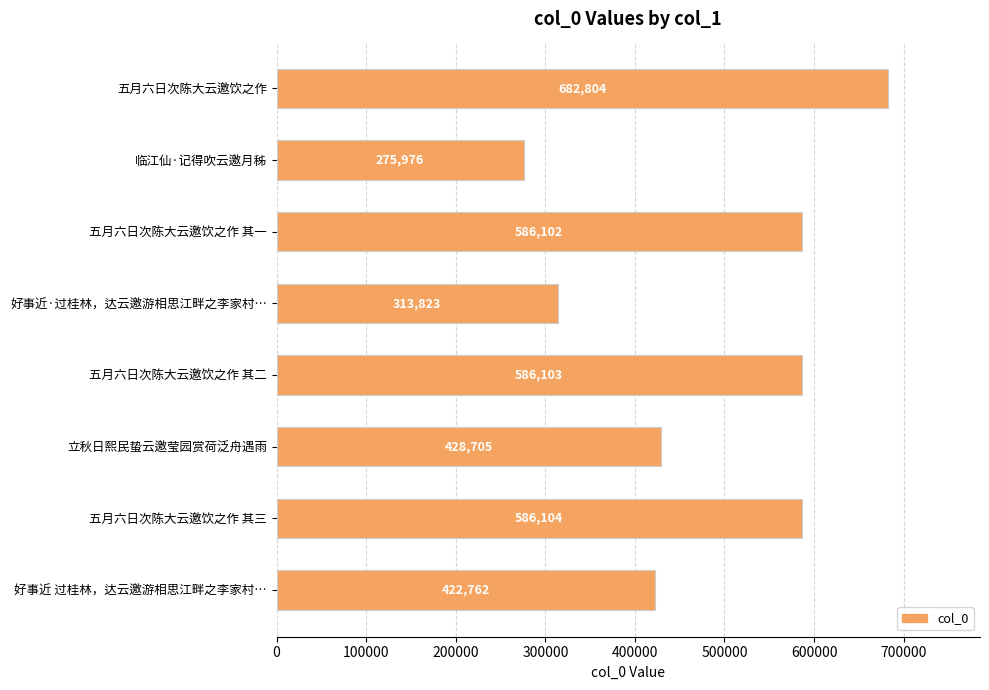

Does the chart contain any negative values?

No